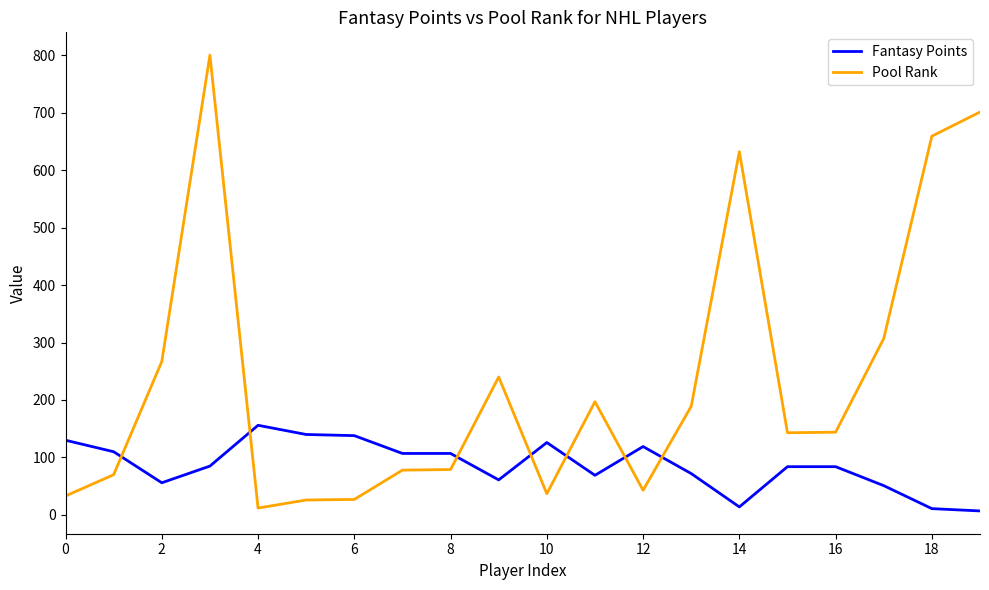

Which series has the largest total across all categories?

Pool Rank